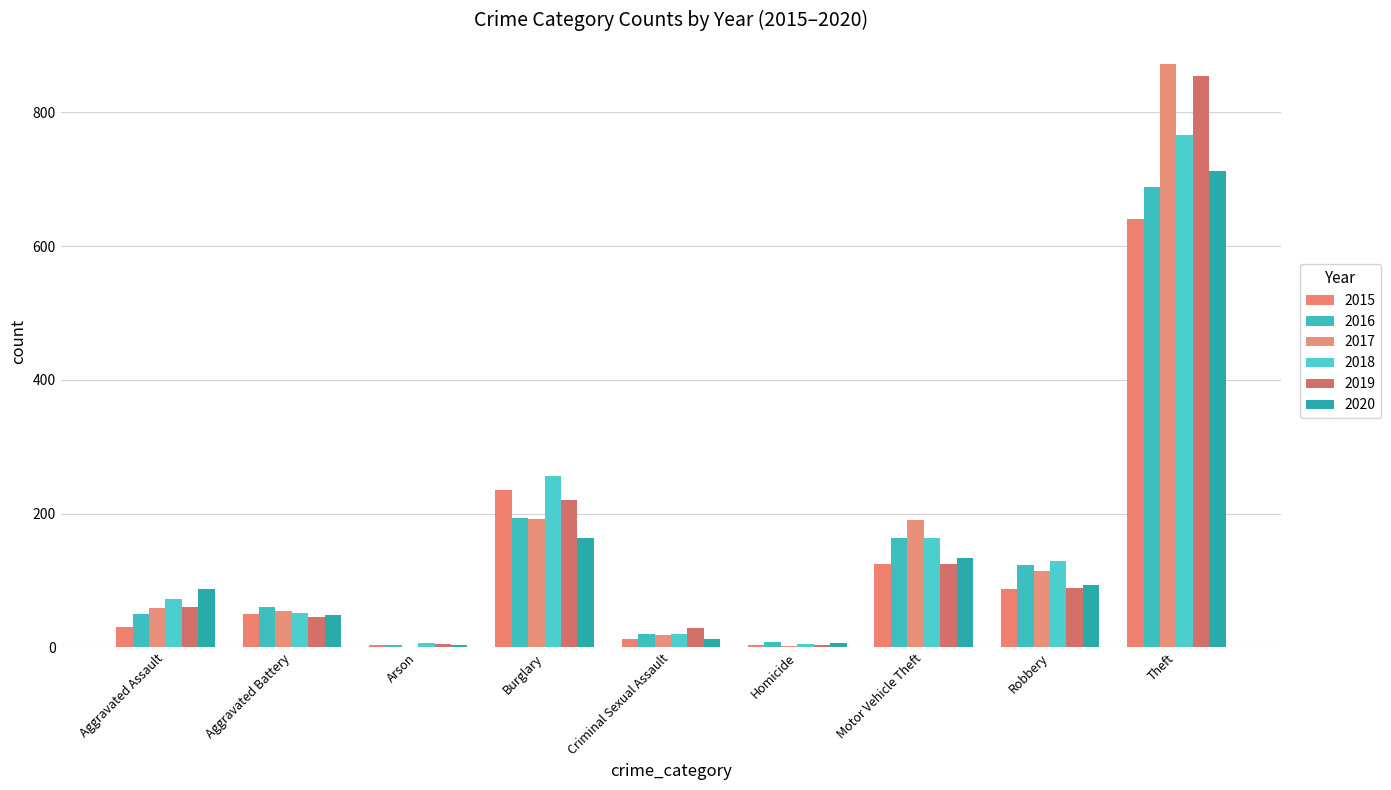

What is the difference between the highest and lowest values at Homicide?

6